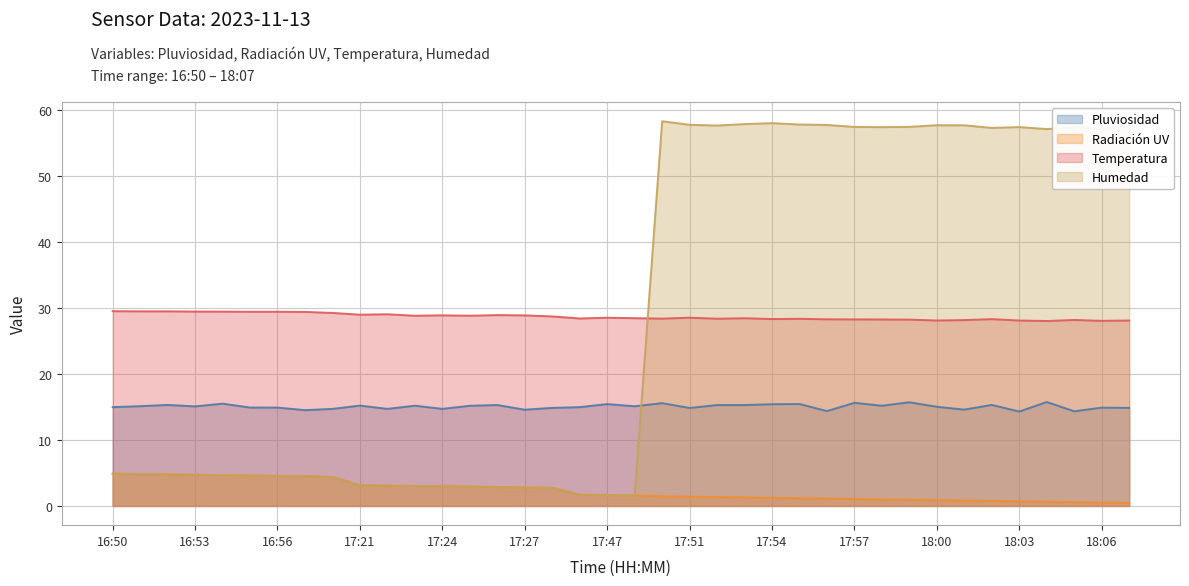

How many data points does each series have?

38